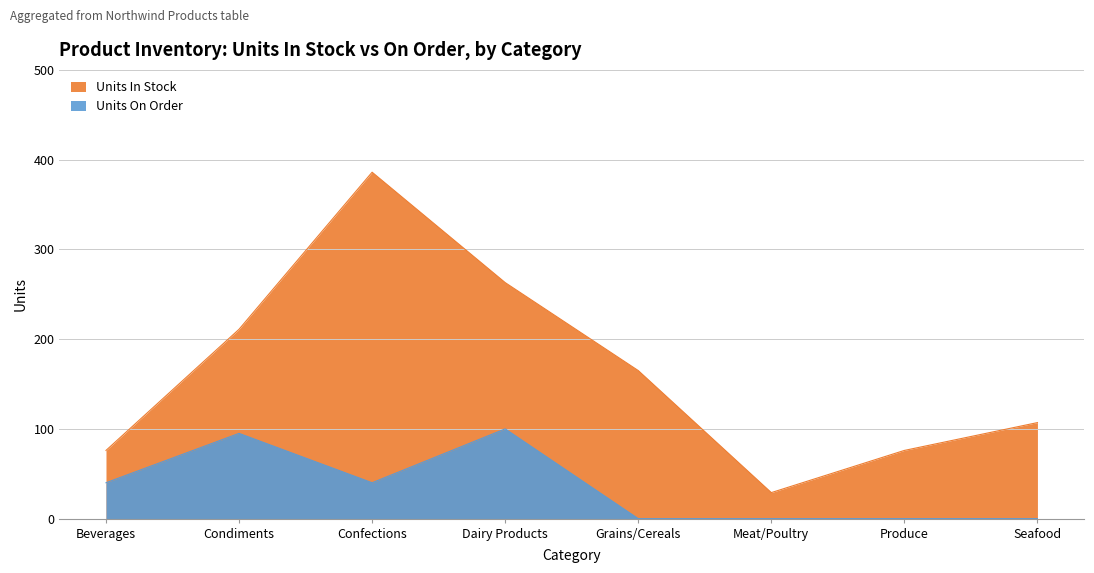

True or false: Units On Order and Units In Stock intersect in this chart.

False